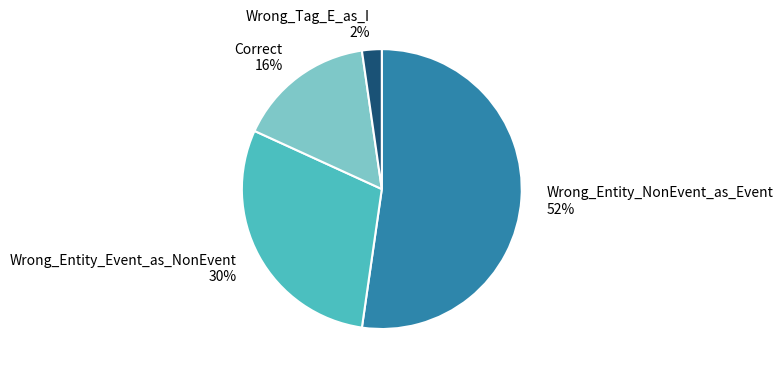

The Wrong_Tag_E_as_I slice represents 2% of the pie. True or false?

True